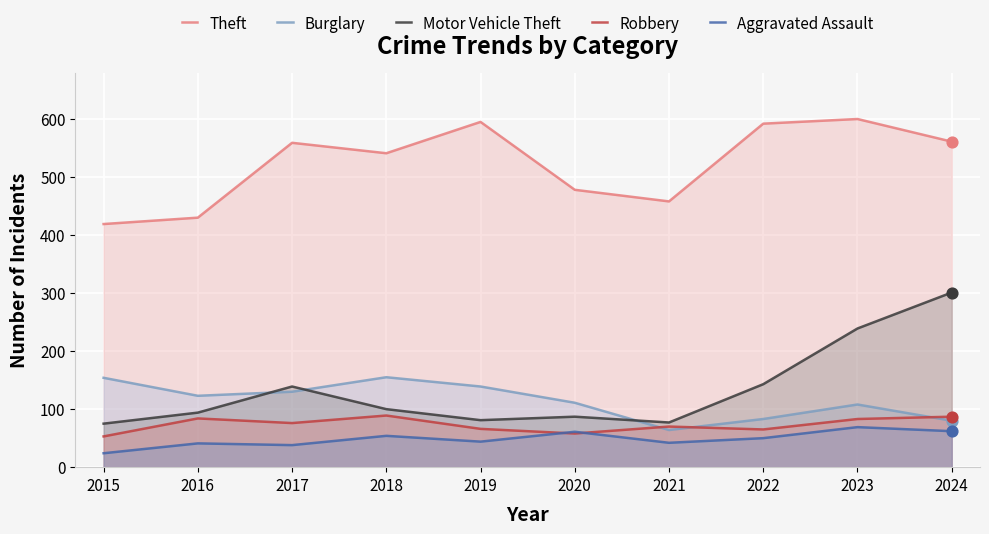

Is the value of Motor Vehicle Theft at 2021 greater than the value of Robbery at 2023?

No